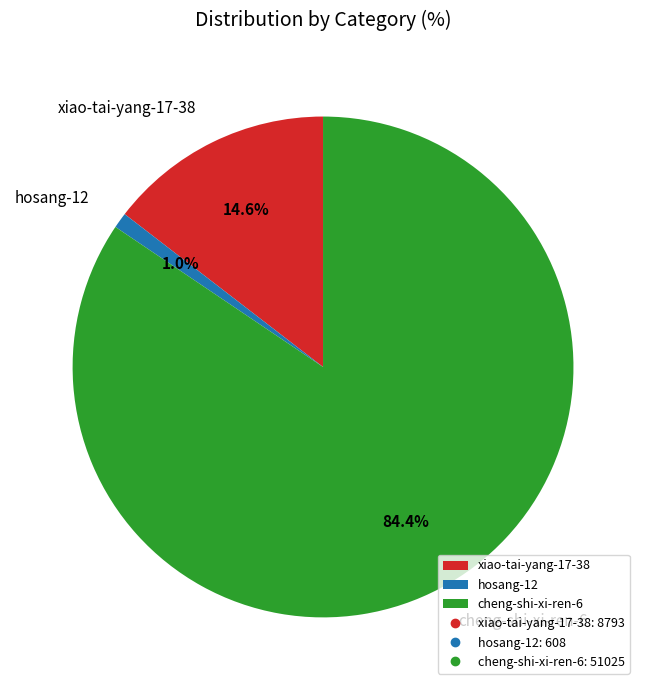

What is the largest slice in the pie chart?

cheng-shi-xi-ren-6